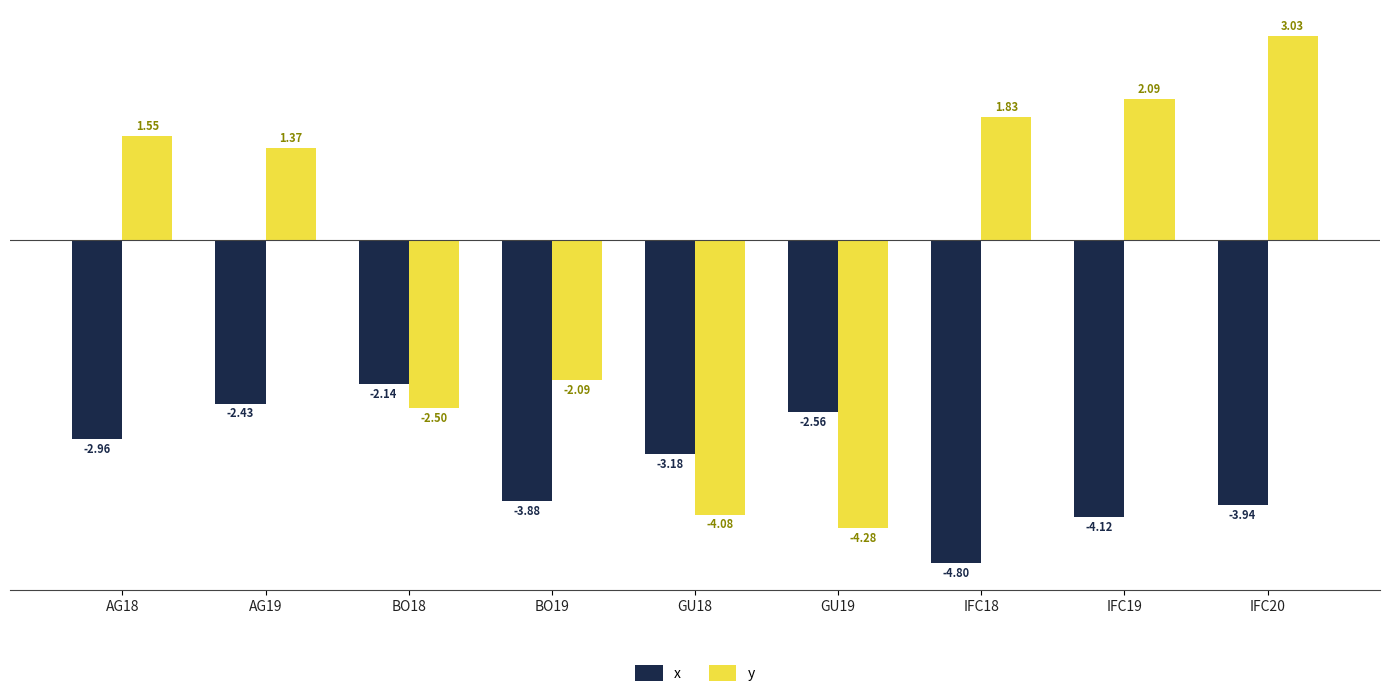

Is the value of x at BO18 greater than the value of y at IFC20?

No